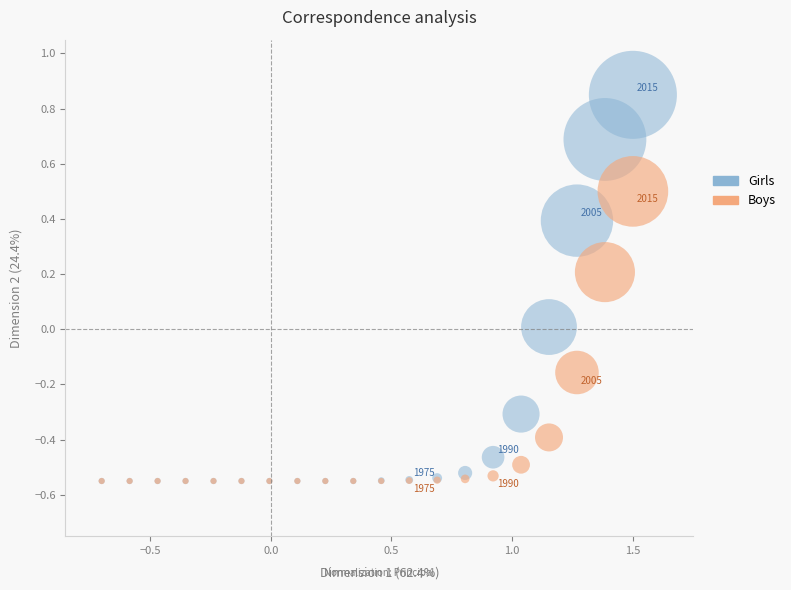

What are all the series names shown in the legend?

Girls, Boys